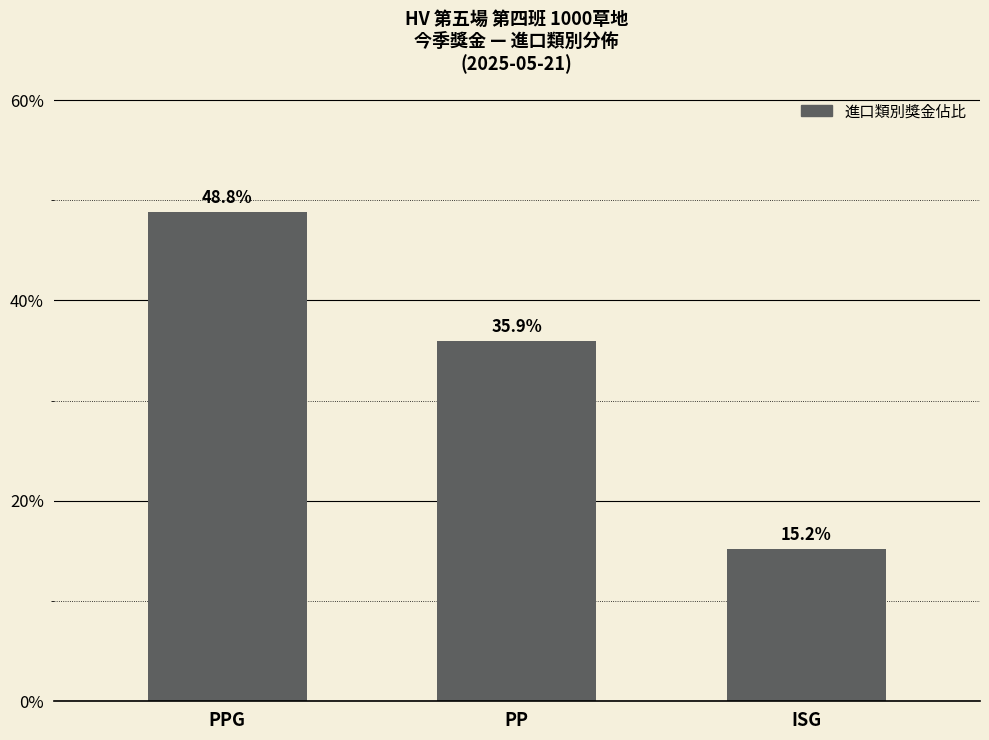

What is the change in value from PP to ISG?

-20.7